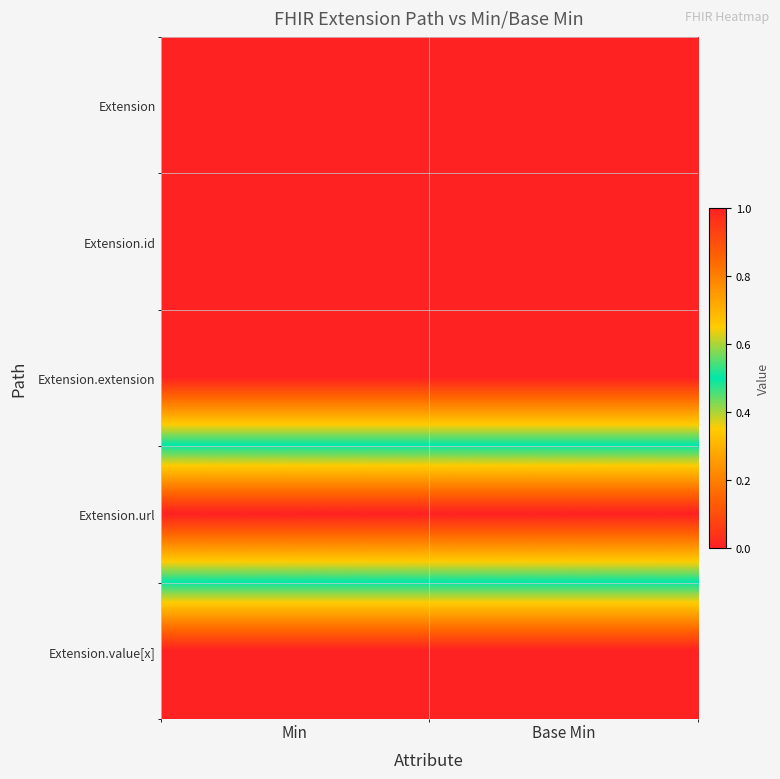

Which has a higher value, Min or Base Min?

Min